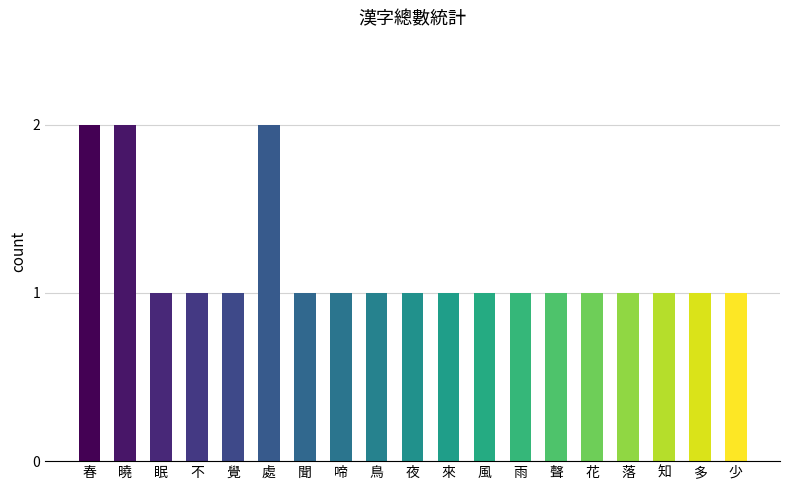

What is the smallest value displayed?

1